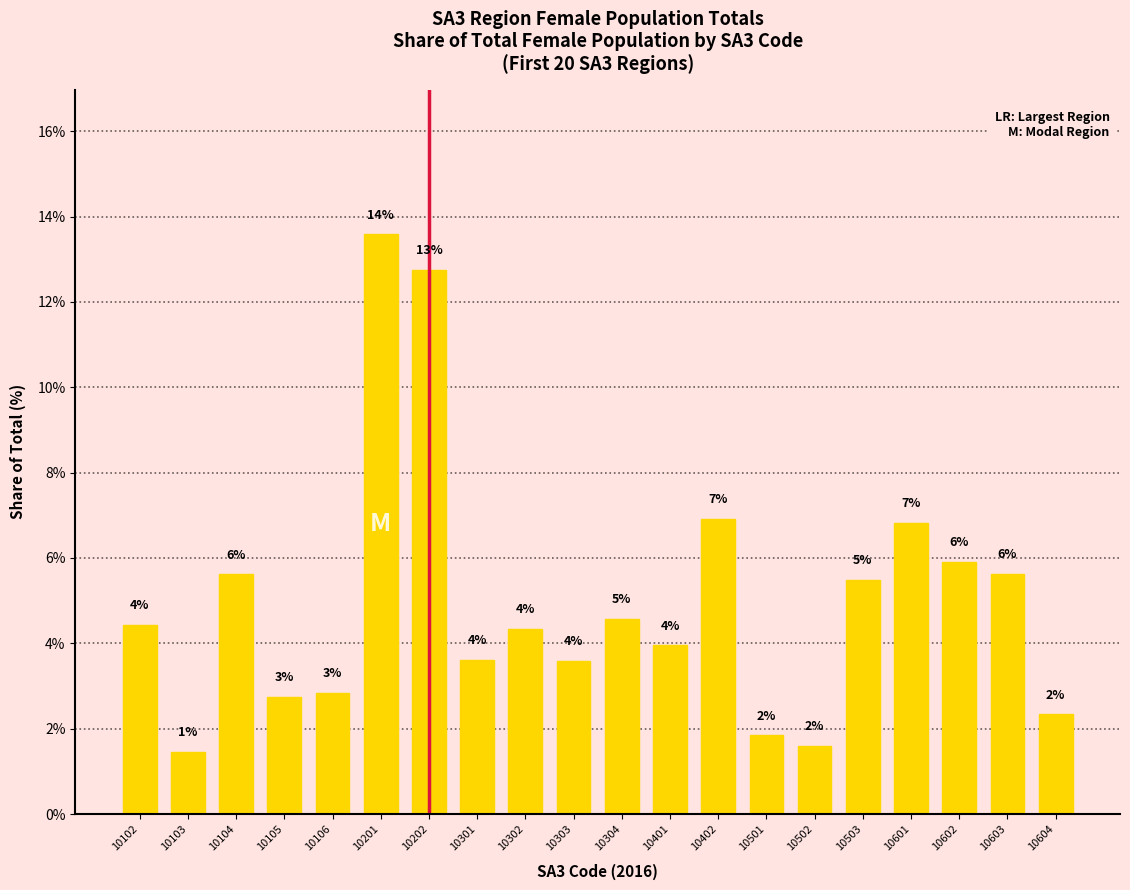

How many bars are there in total?

20